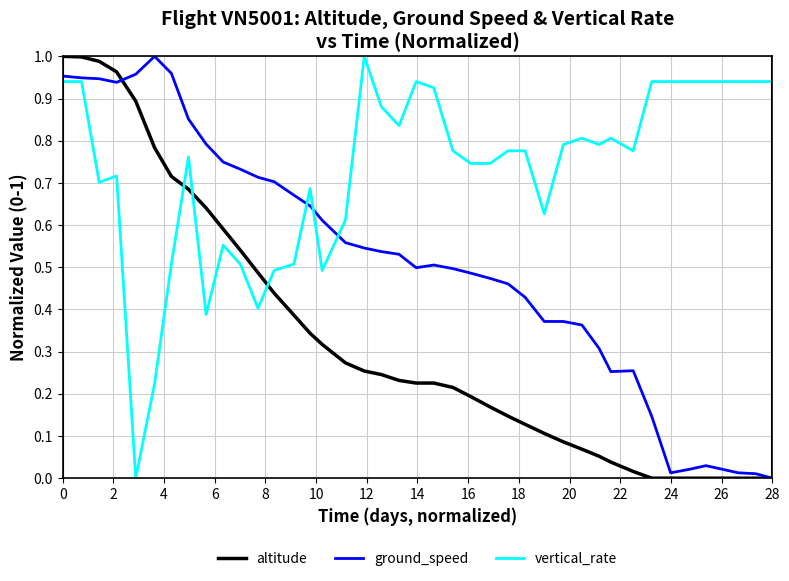

List the series in order of their overall mean, lowest first.

altitude, ground_speed, vertical_rate